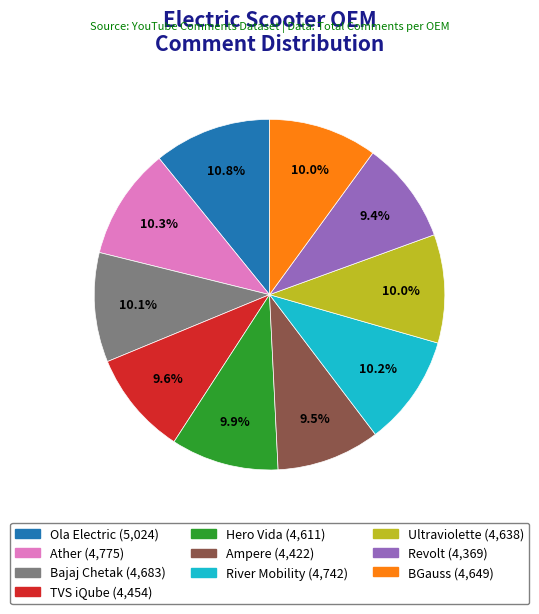

Count the number of slices in the pie.

10